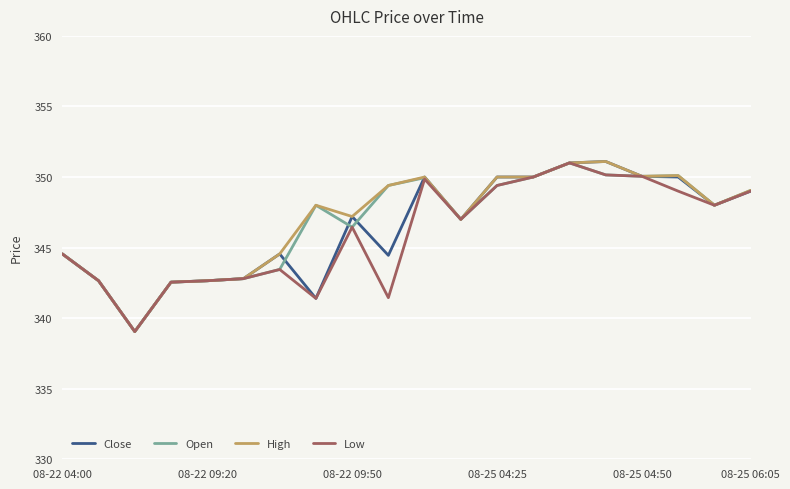

What is the sum of all Close values?

6928.0